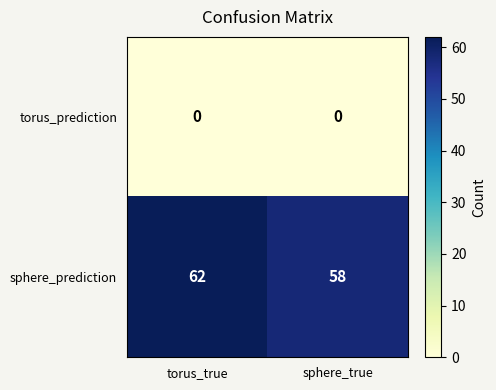

What is the sum of the sphere_prediction values at torus_true and sphere_true?

120